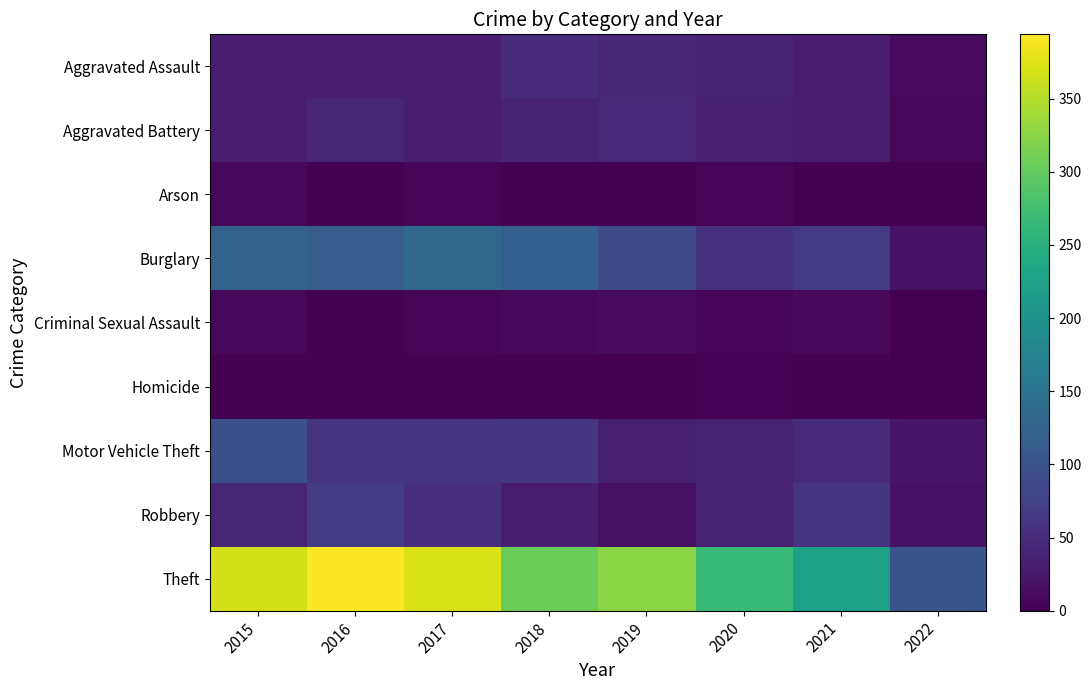

Where is Robbery nearest to the value 43?

2015